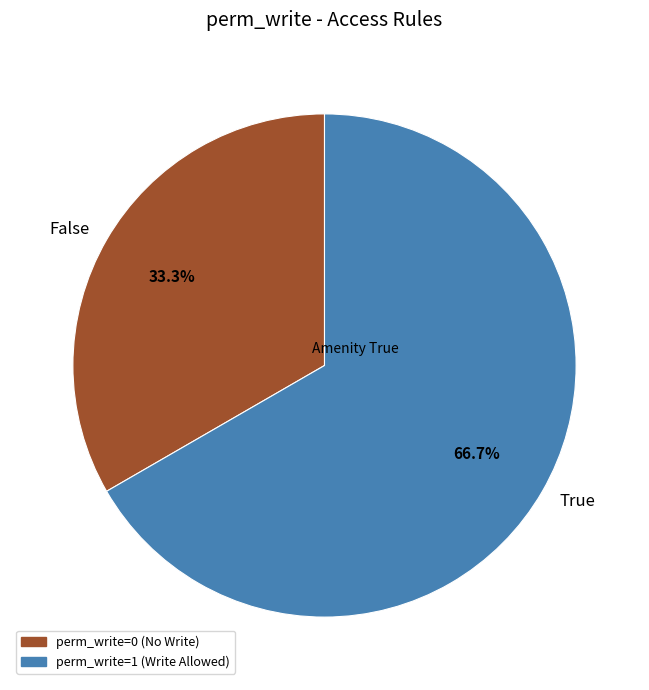

Approximately how many times larger is the value at False compared to True?

0.5